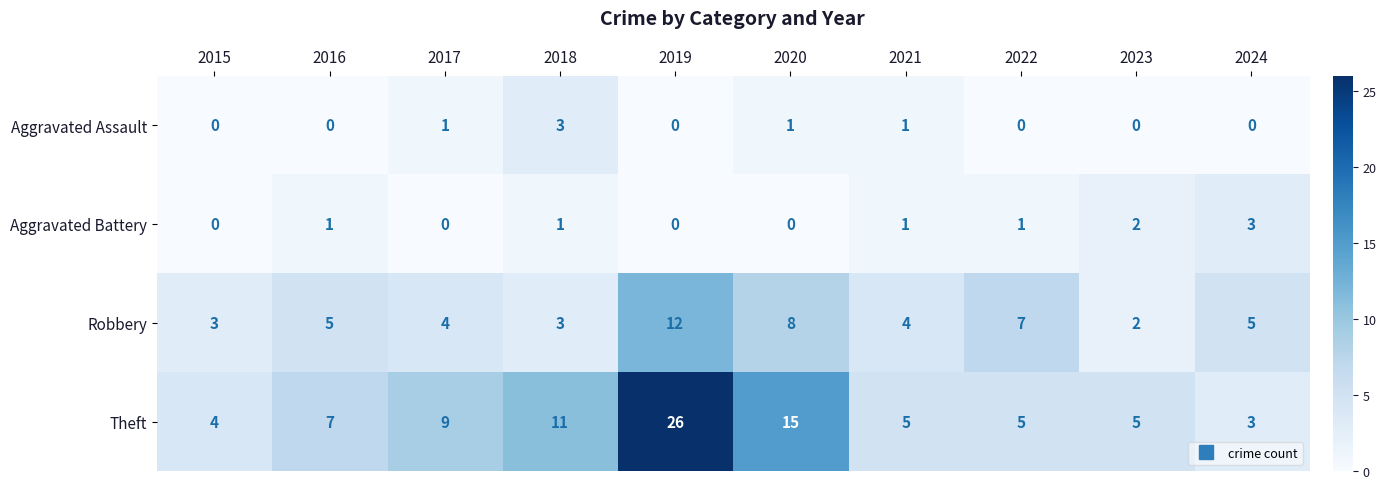

Between 2015 and 2017, which series saw the biggest shift?

Theft